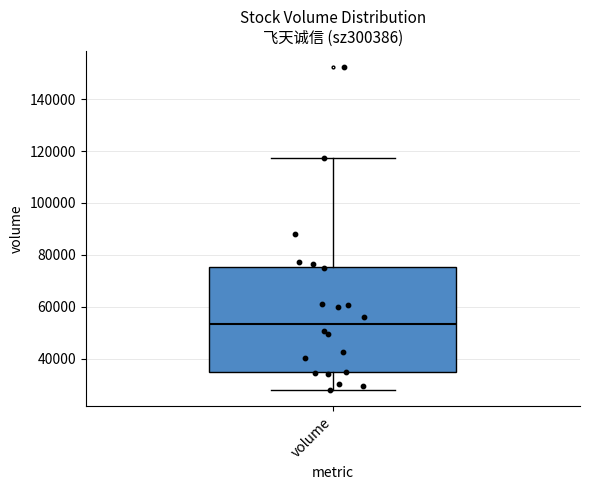

Read this box plot against the y-axis: the position of the median line, the range covered by the box, and the ends of both whiskers. The values are not printed on the chart, so give them approximately, as read against the axis.

median 54000, box 34000 to 76000, whiskers 28000 to 118000